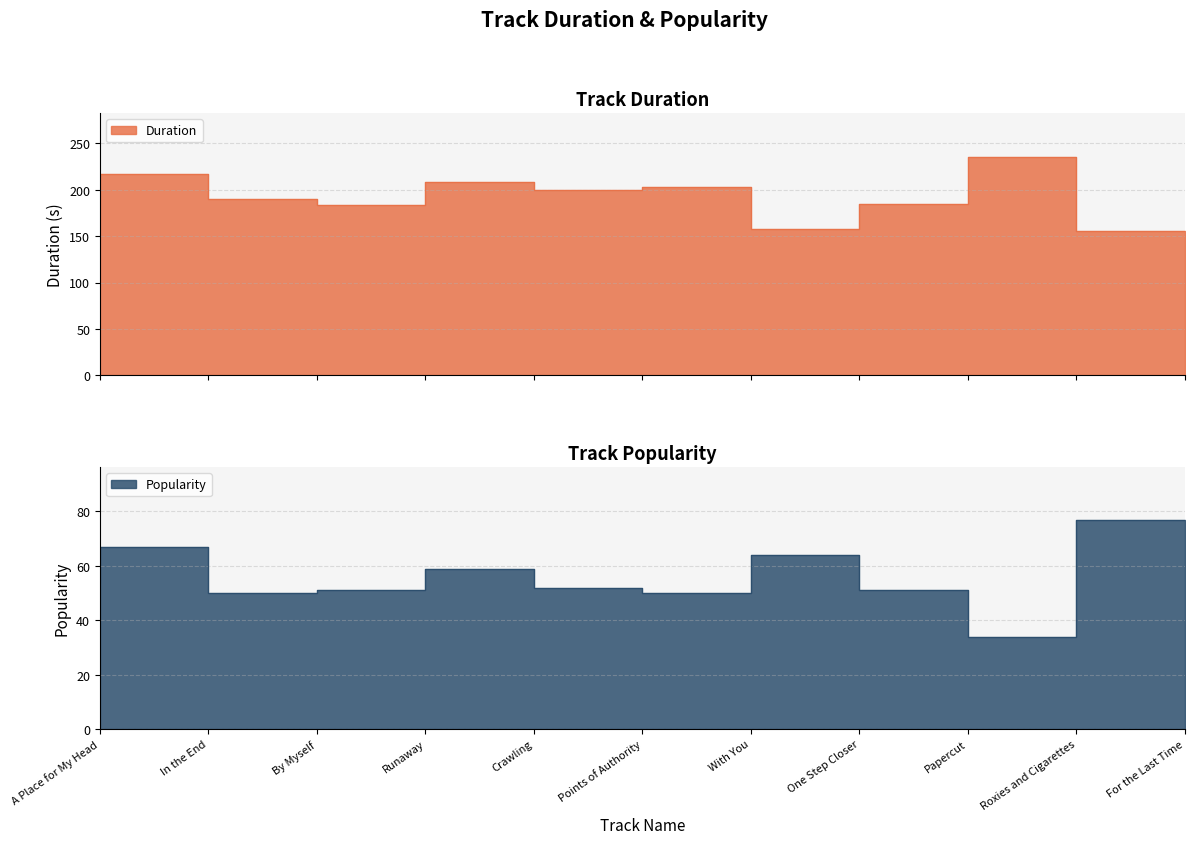

True or false: Popularity has a value of 34.0 at Runaway.

False